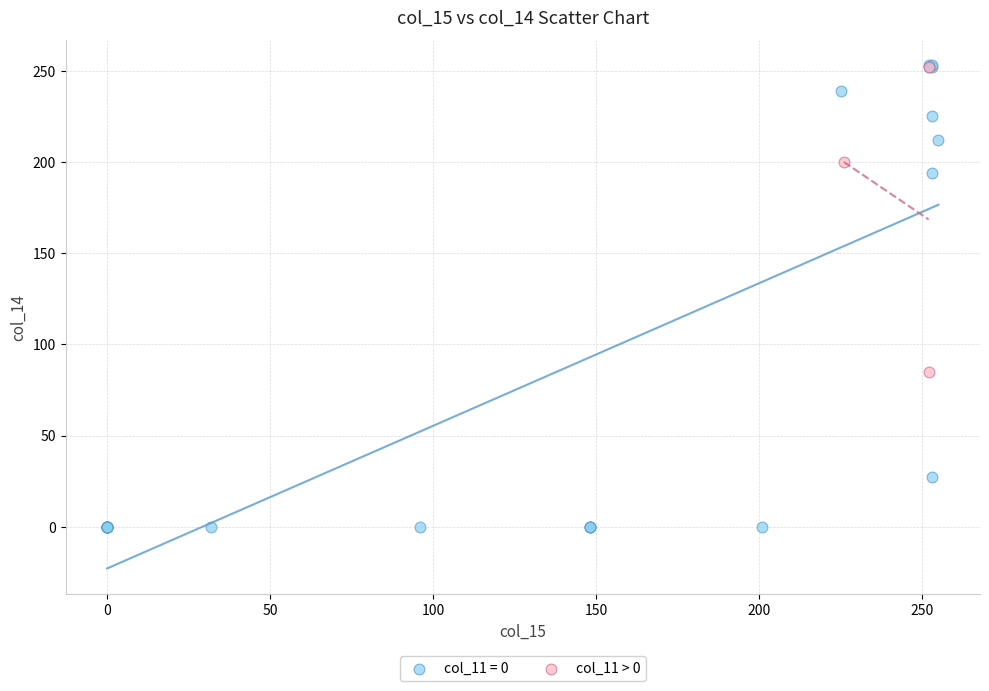

Which series contains the lowest Y value?

col_11 = 0